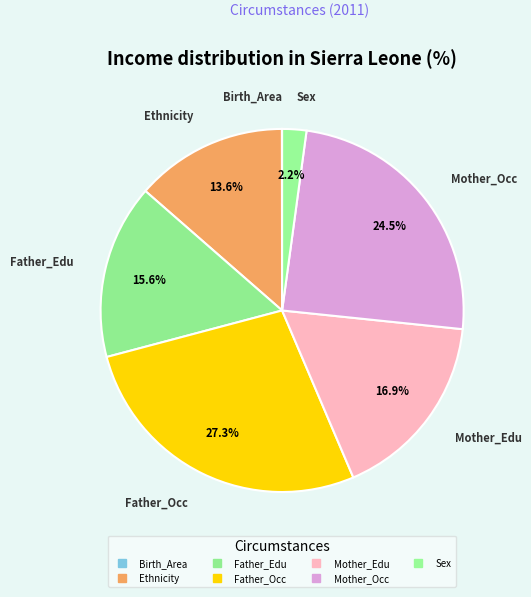

To the nearest percent, what is the difference between the Mother_Edu and Father_Edu slice percentages?

1%